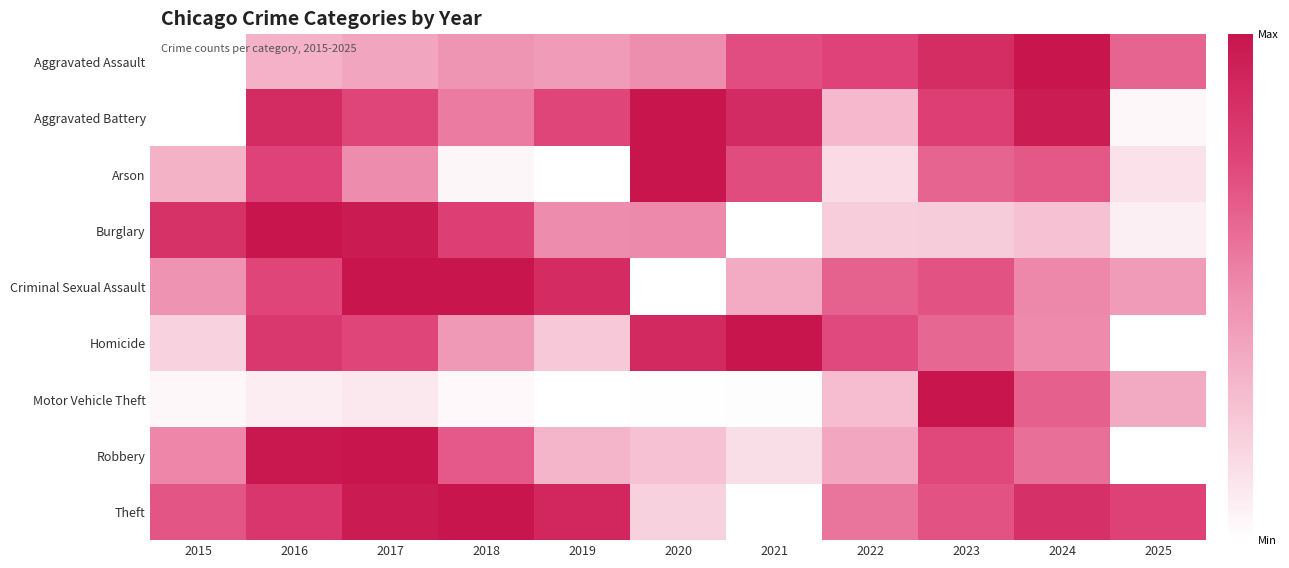

What is the total value across all series at 2017?

6.4